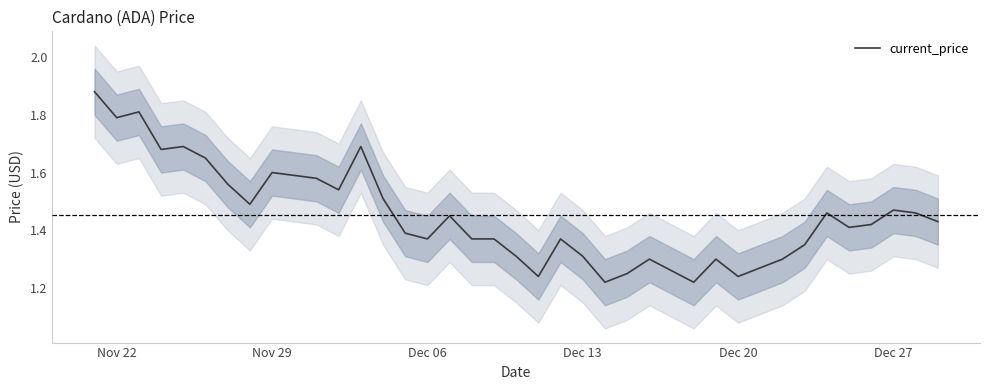

The value at 18 is 0.7. True or false?

False